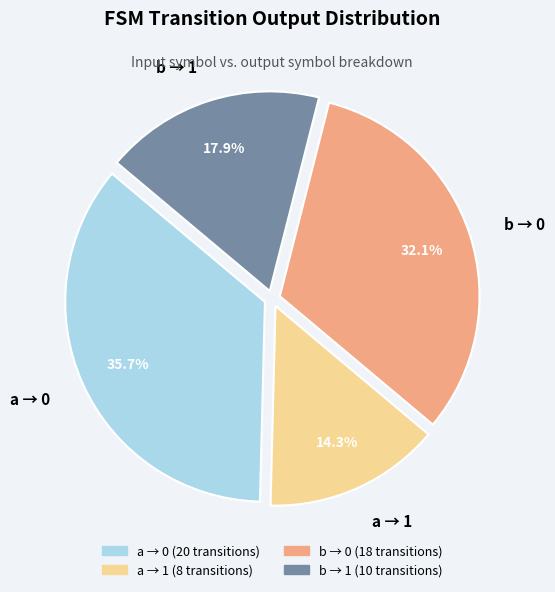

To the nearest percent, what is the difference between the largest and smallest slice percentages?

21%